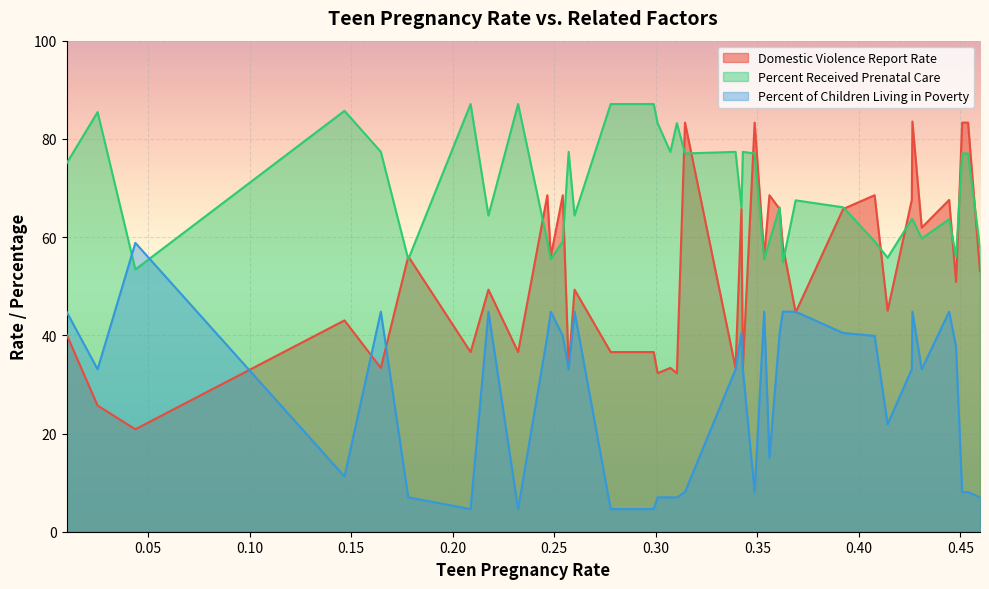

How many interior local valleys does the Domestic Violence Report Rate series have?

15